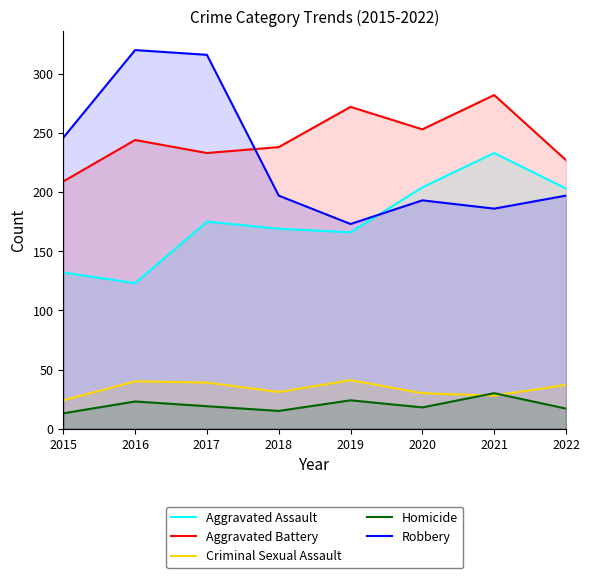

Does the chart display data point markers on the line(s)?

No